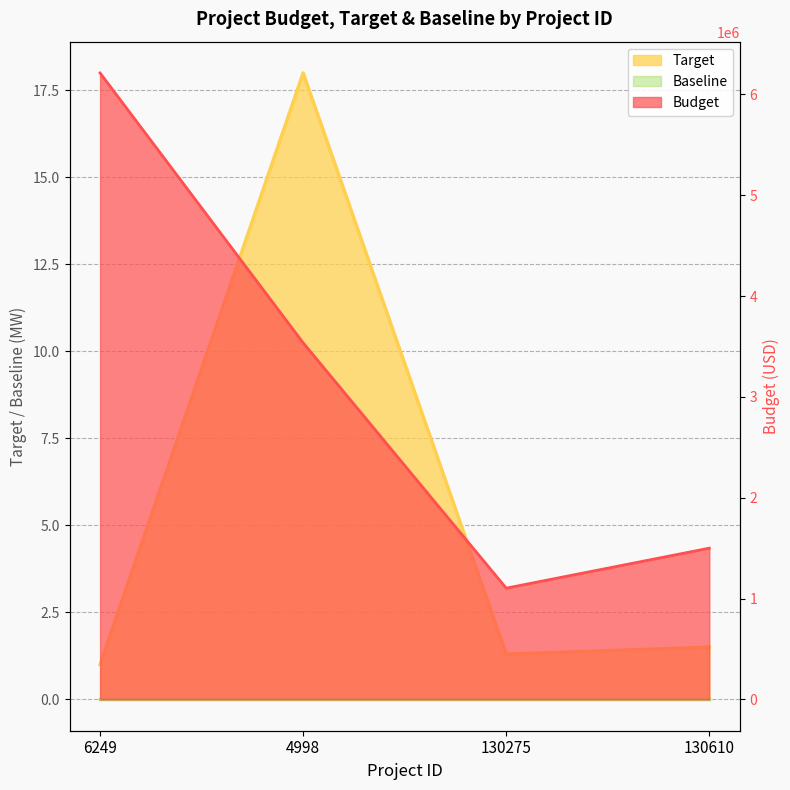

True or false: Target and Budget cross at least once.

False